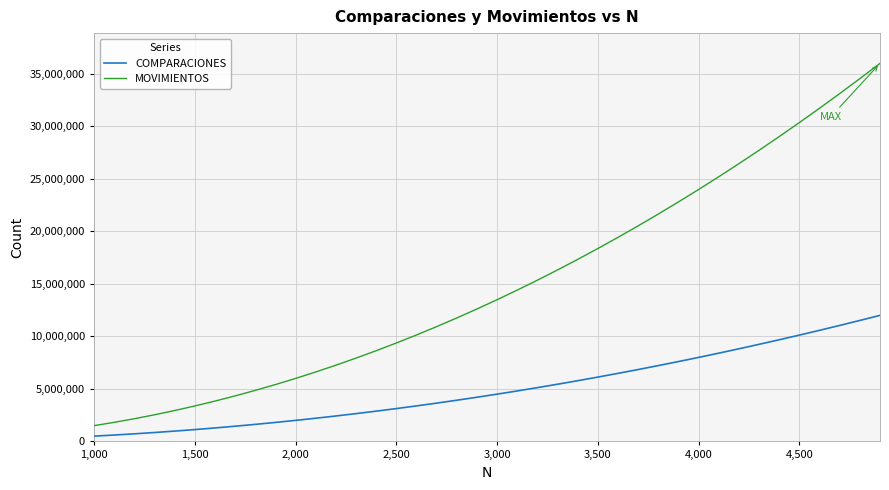

What is the difference between the maximum and minimum values in the MOVIMIENTOS series?

34505193